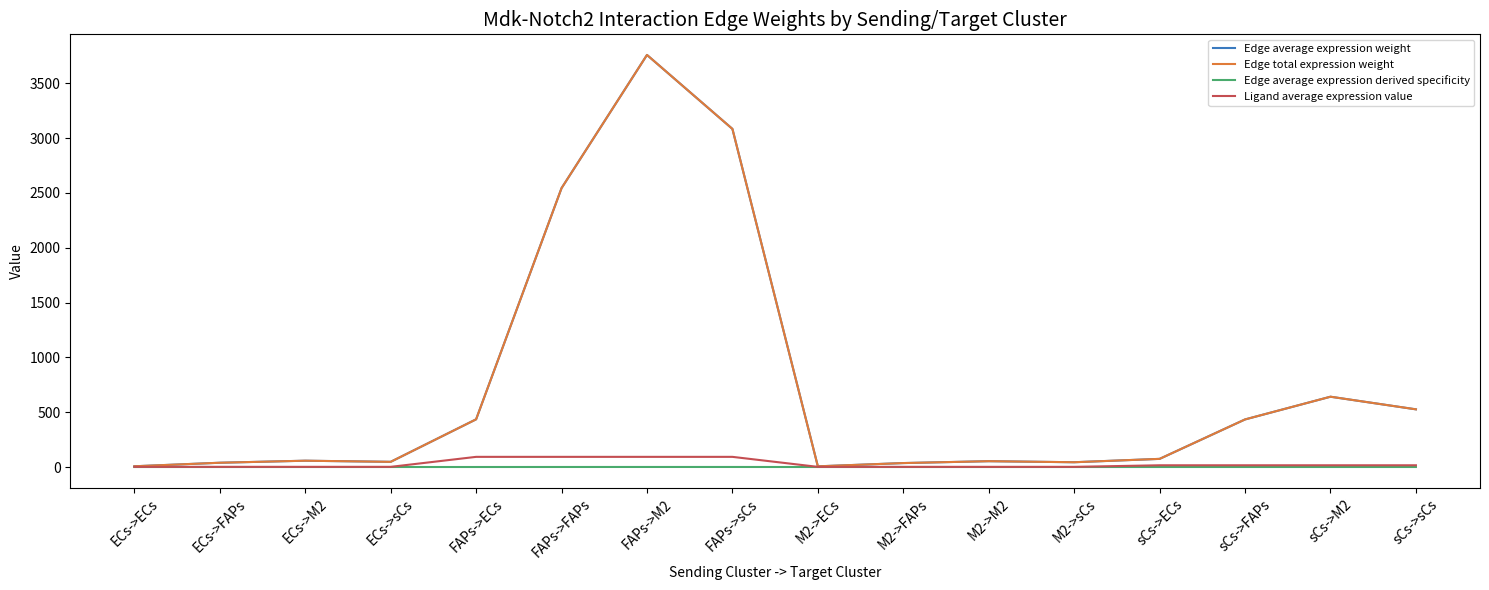

Does the chart display data point markers on the line(s)?

No